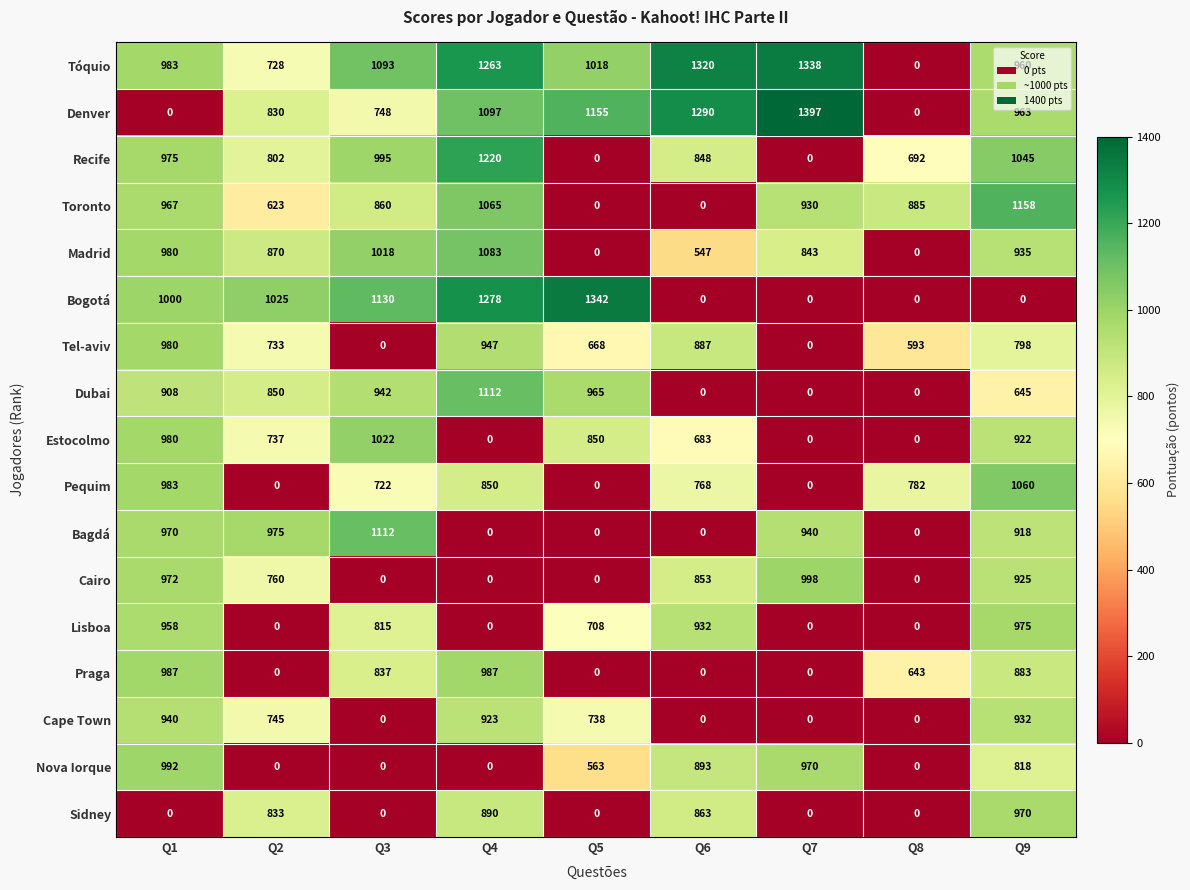

Read the Estocolmo value at Q1, to the nearest 50.

1000